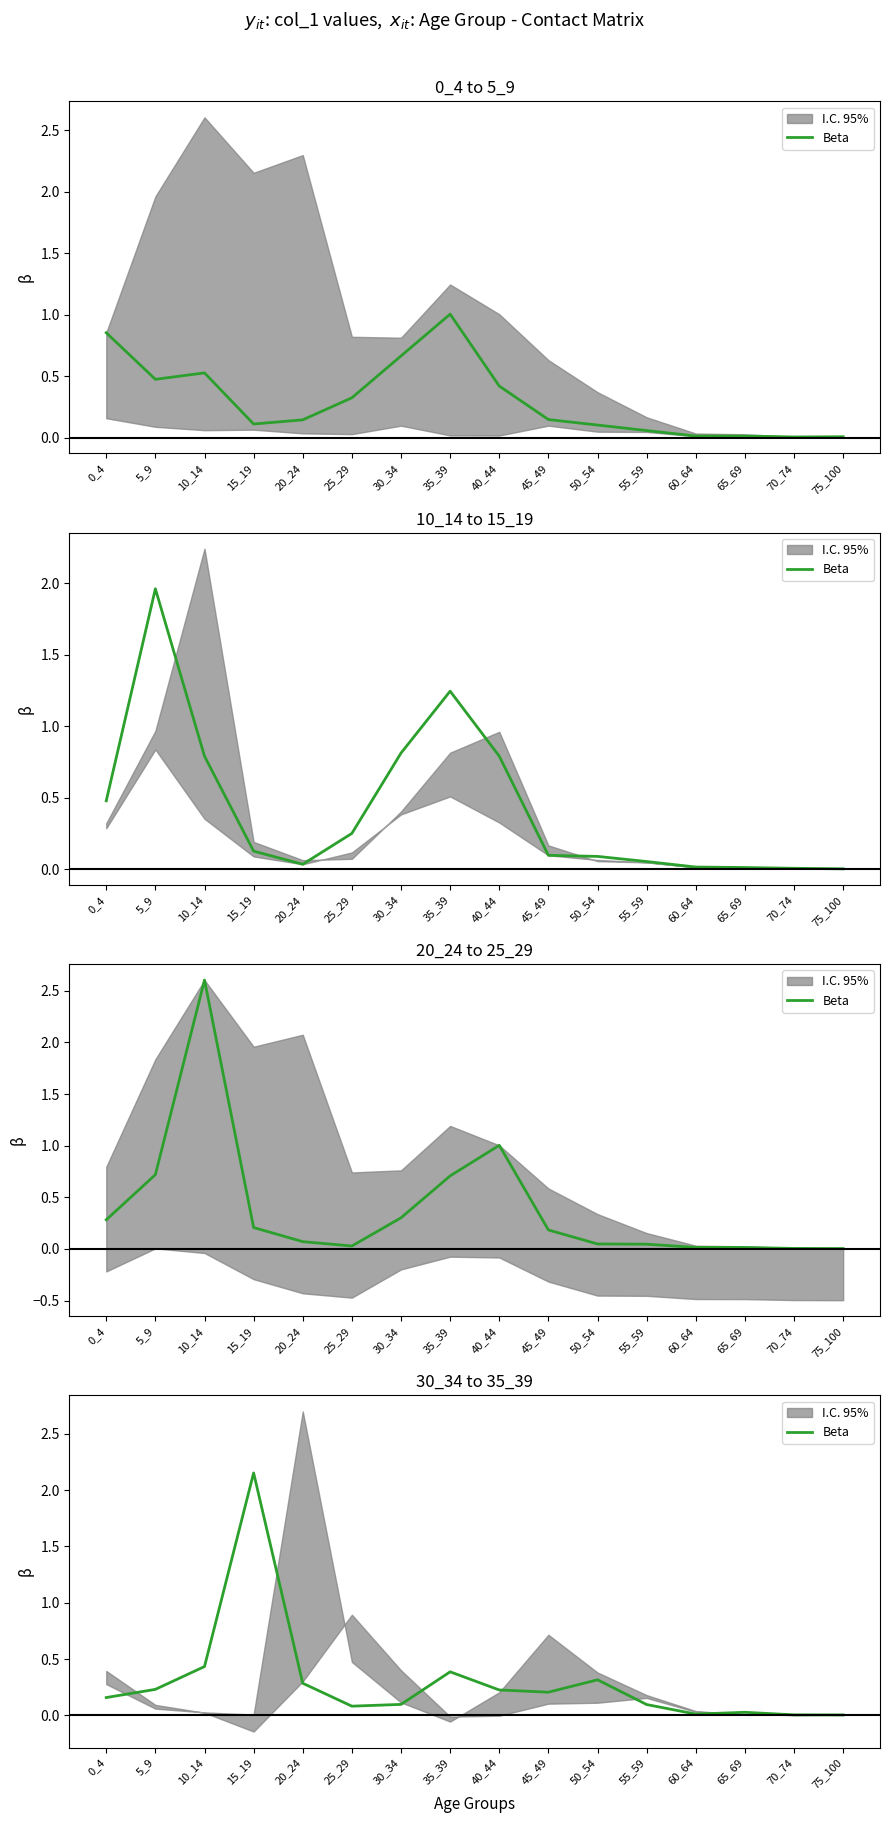

List the labels in order of value, smallest first.

75_100, 70_74, 60_64, 65_69, 25_29, 55_59, 30_34, 0_4, 45_49, 40_44, 5_9, 20_24, 50_54, 35_39, 10_14, 15_19